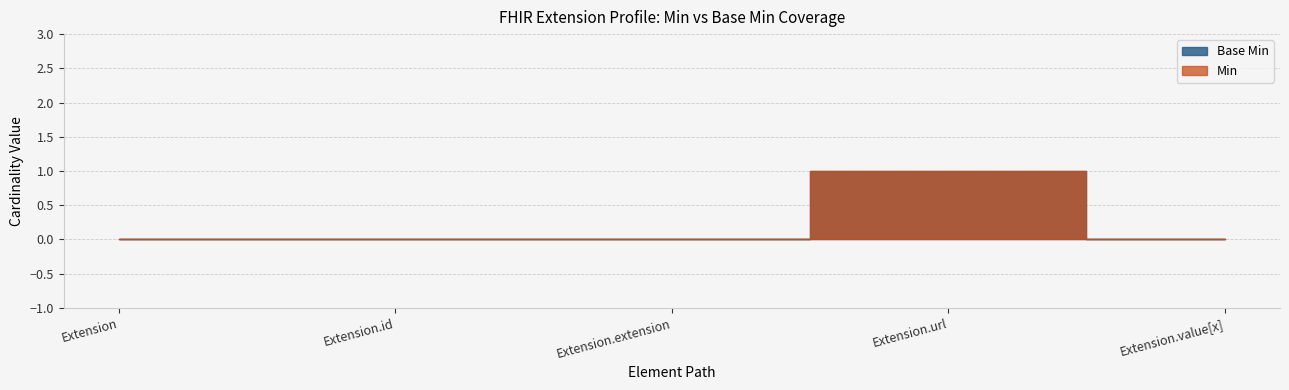

What is the sum of the Base Min values at Extension.url and Extension.value[x]?

1